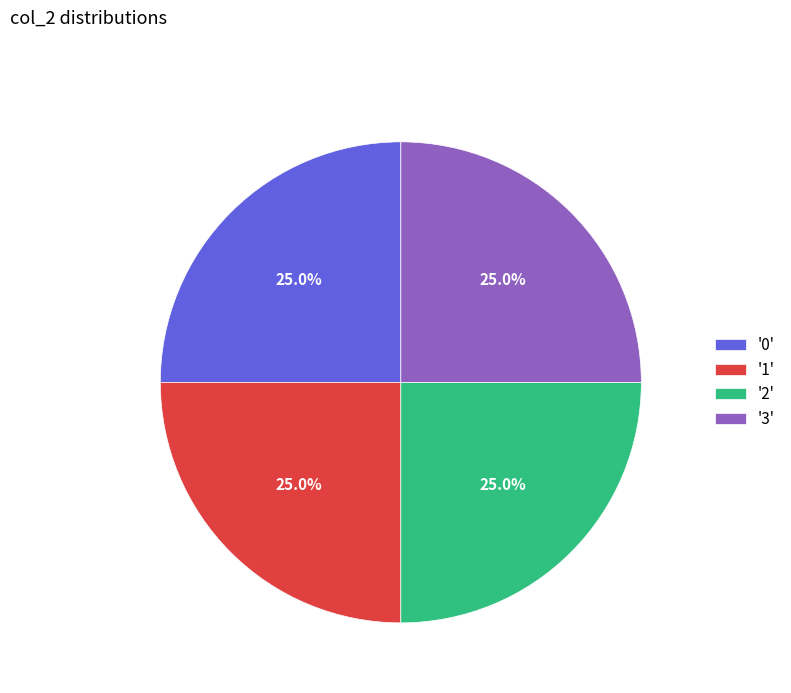

What is the ratio of the value at '2' to the value at '1'?

1.0